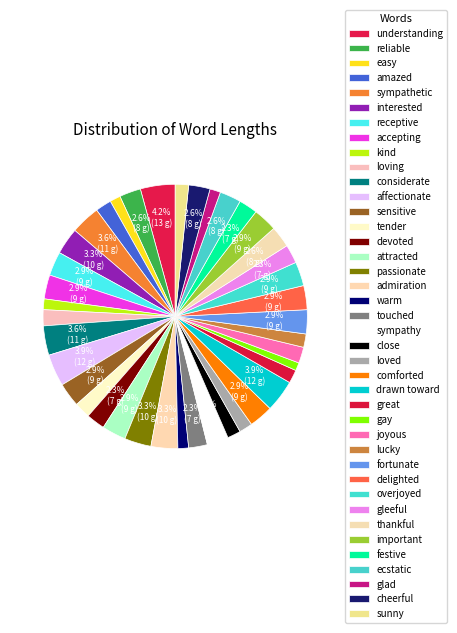

What percentage is the receptive slice, to the nearest percent?

3%